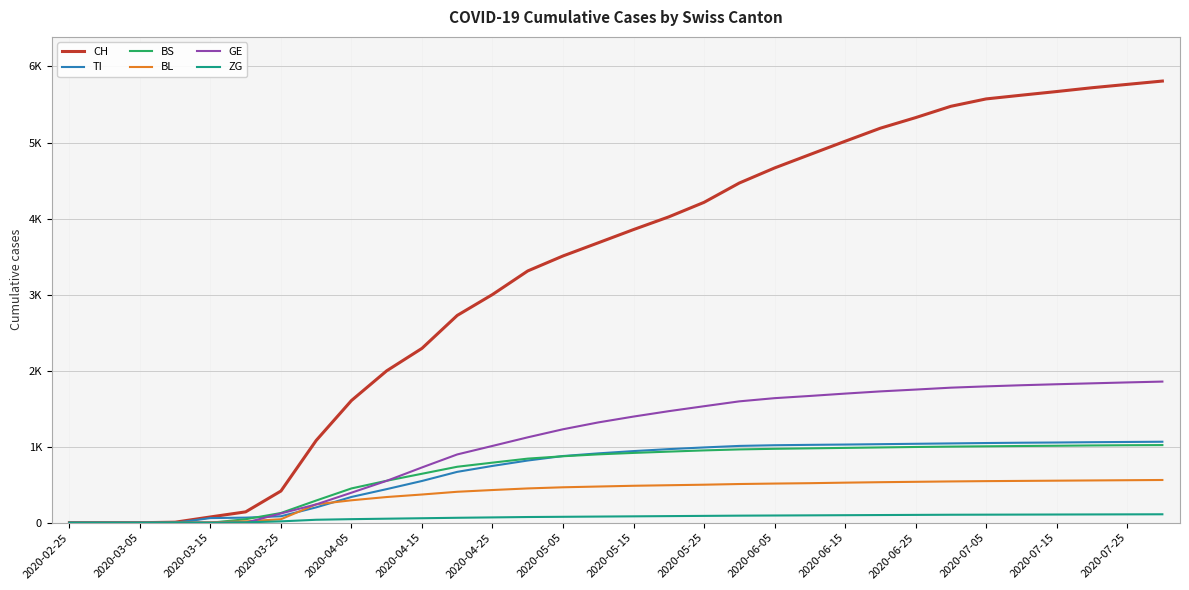

Which series has the largest total across all categories?

CH